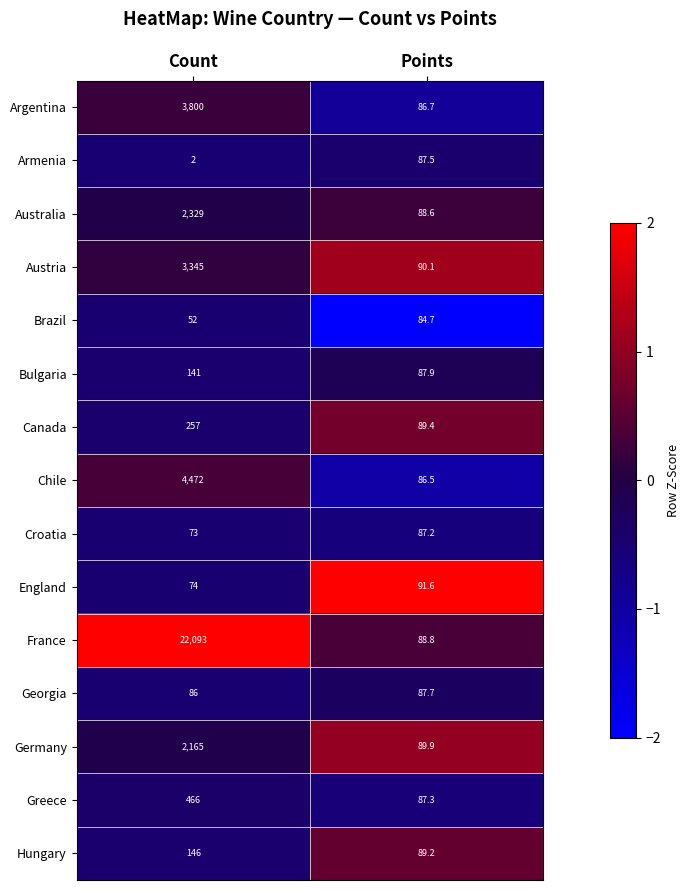

Which series has the largest total across all categories?

France